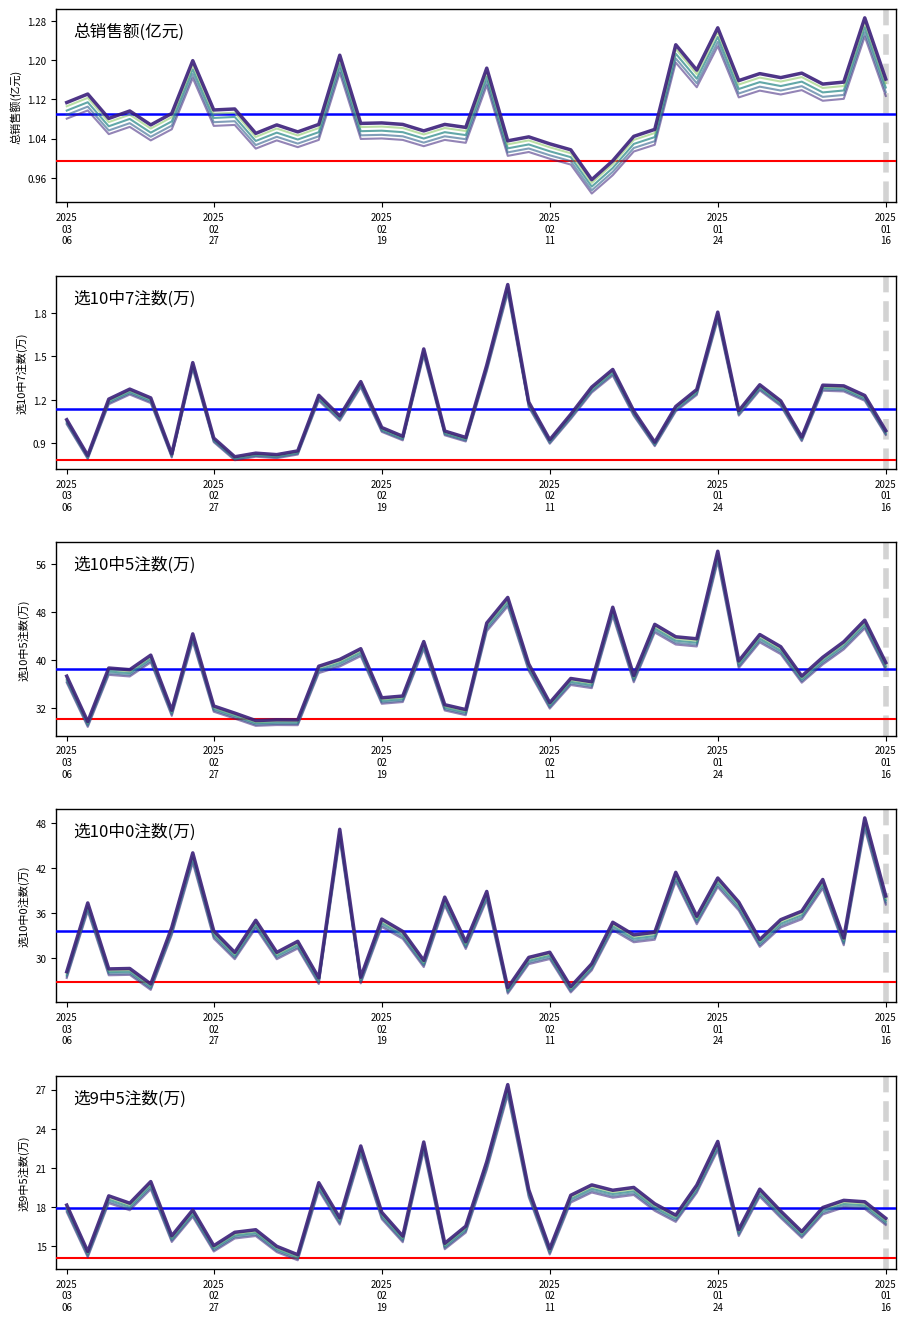

What is the value of the 选10中7注数(万) point at the 17th from the left?

0.9